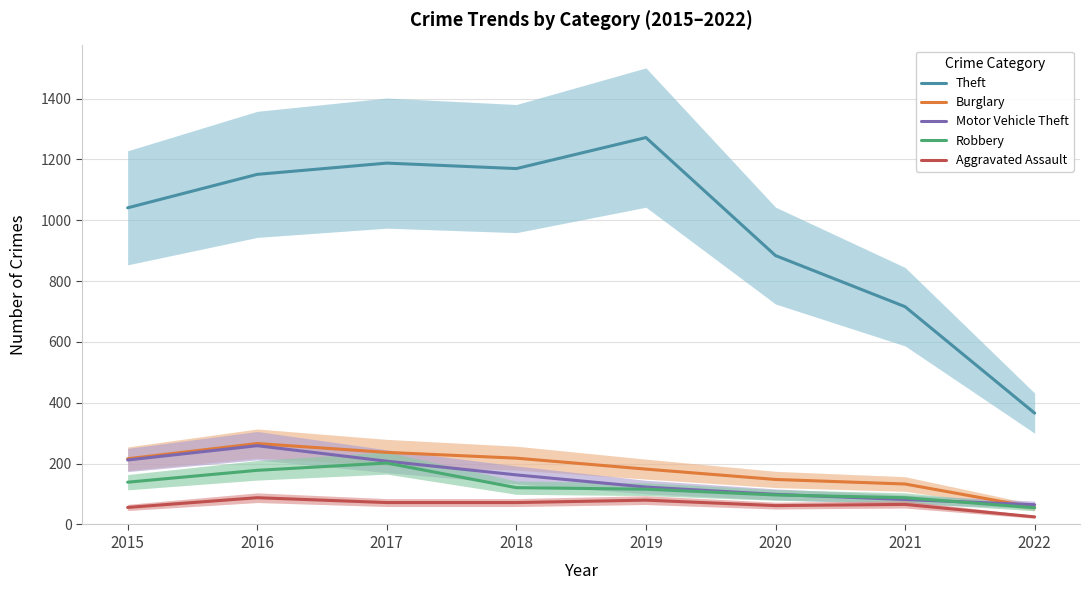

List the labels in order of Theft value, smallest first.

2022, 2021, 2020, 2015, 2016, 2018, 2017, 2019